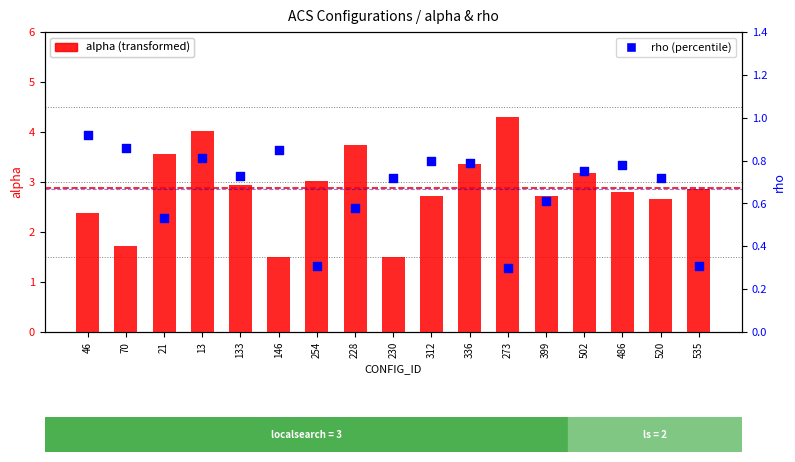

Which series has the largest total across all categories?

alpha